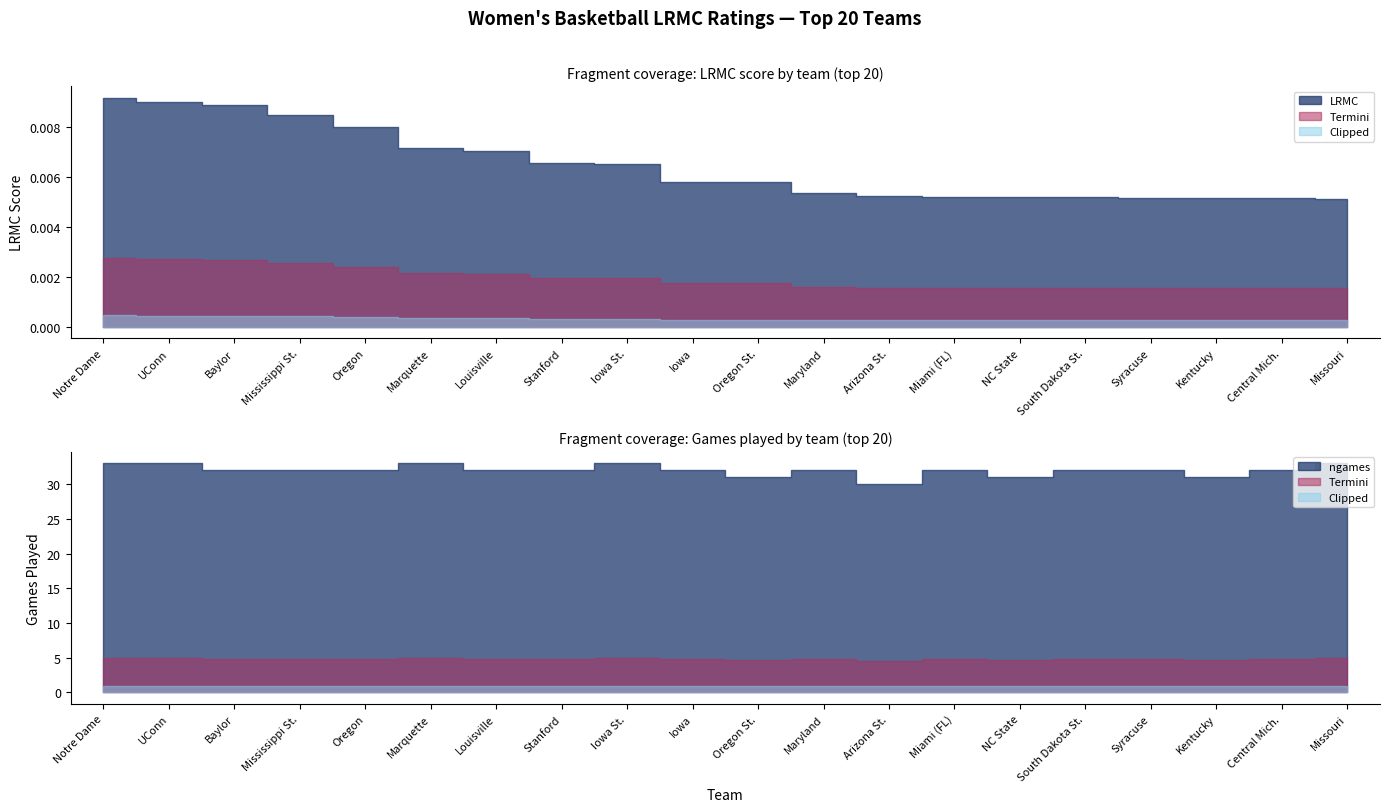

Reading right to left, extract all data points from this chart.

LRMC: 0.0	0.0	0.0	0.0	0.0	0.0	0.0	0.0	0.0	0.0	0.0	0.0	0.0	0.0	0.0	0.0	0.0	0.0	0.0	0.0
ngames: 33.0	32.0	31.0	32.0	32.0	31.0	32.0	30.0	32.0	31.0	32.0	33.0	32.0	32.0	33.0	32.0	32.0	32.0	33.0	33.0